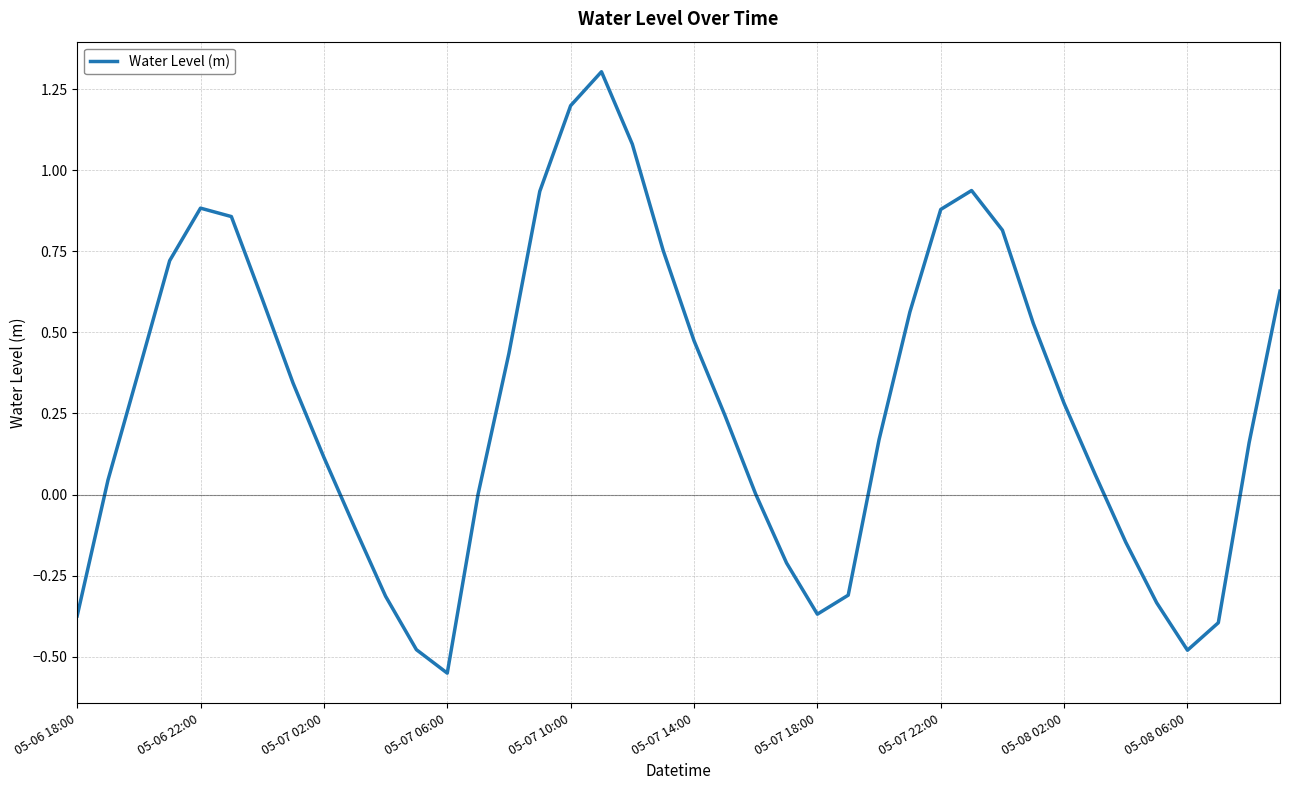

What is the difference between the maximum and minimum values?

1.9